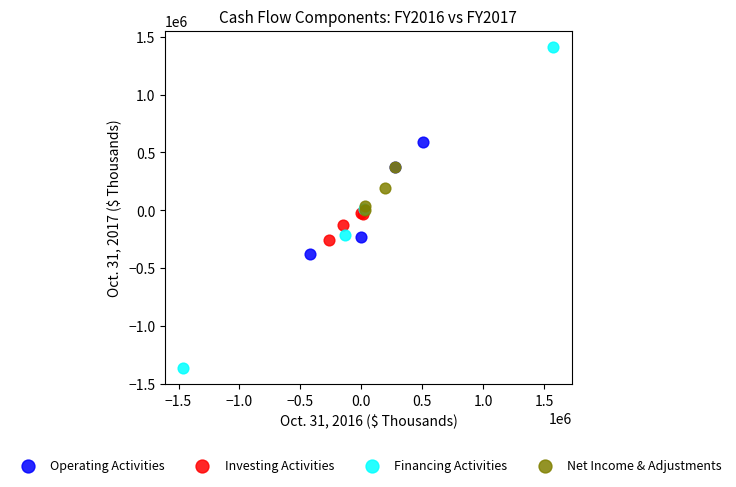

Which series has the widest spread of Y values?

Financing Activities